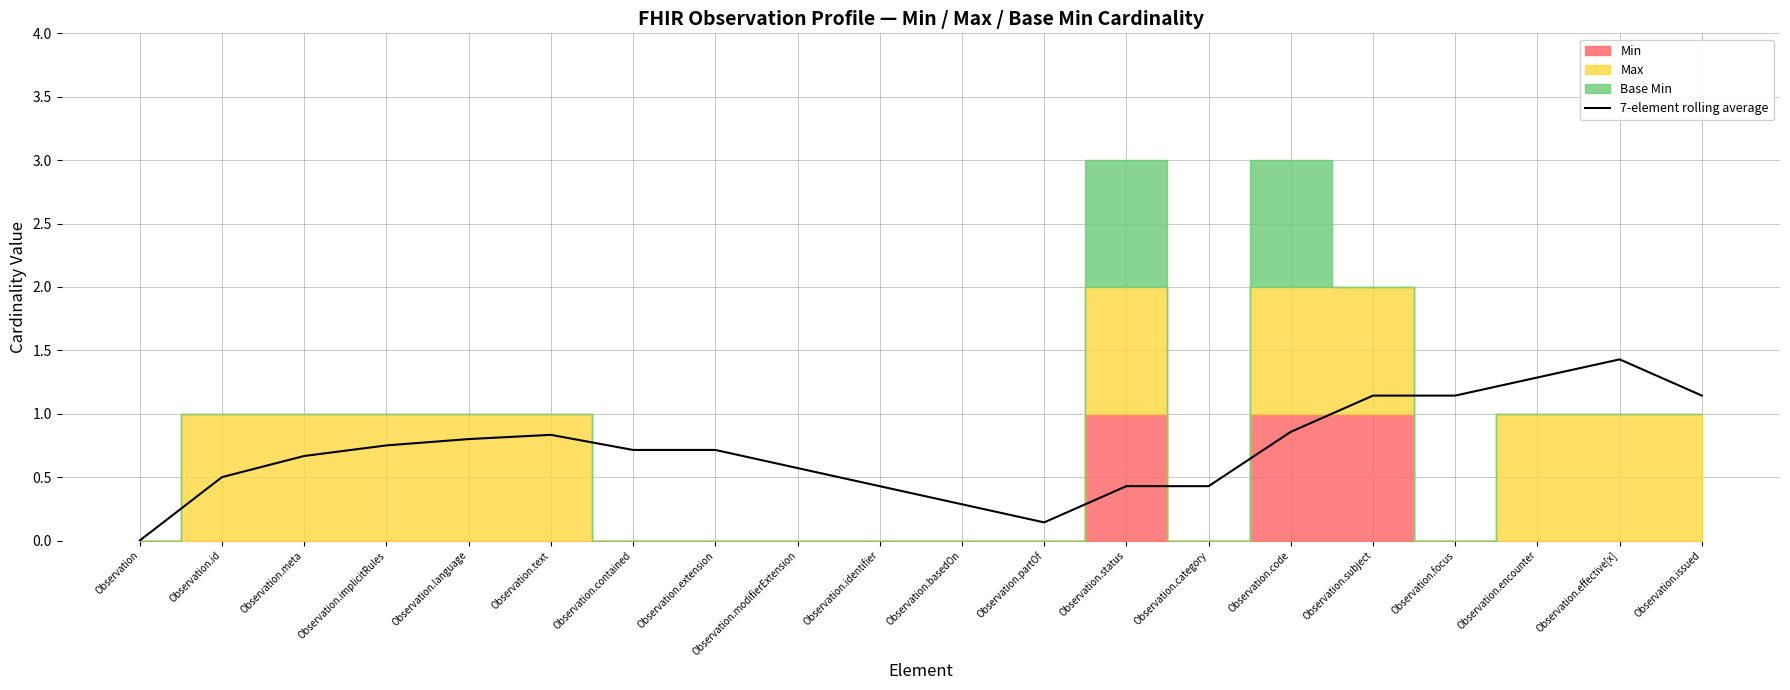

What value does the data have at Observation.issued?

1.1